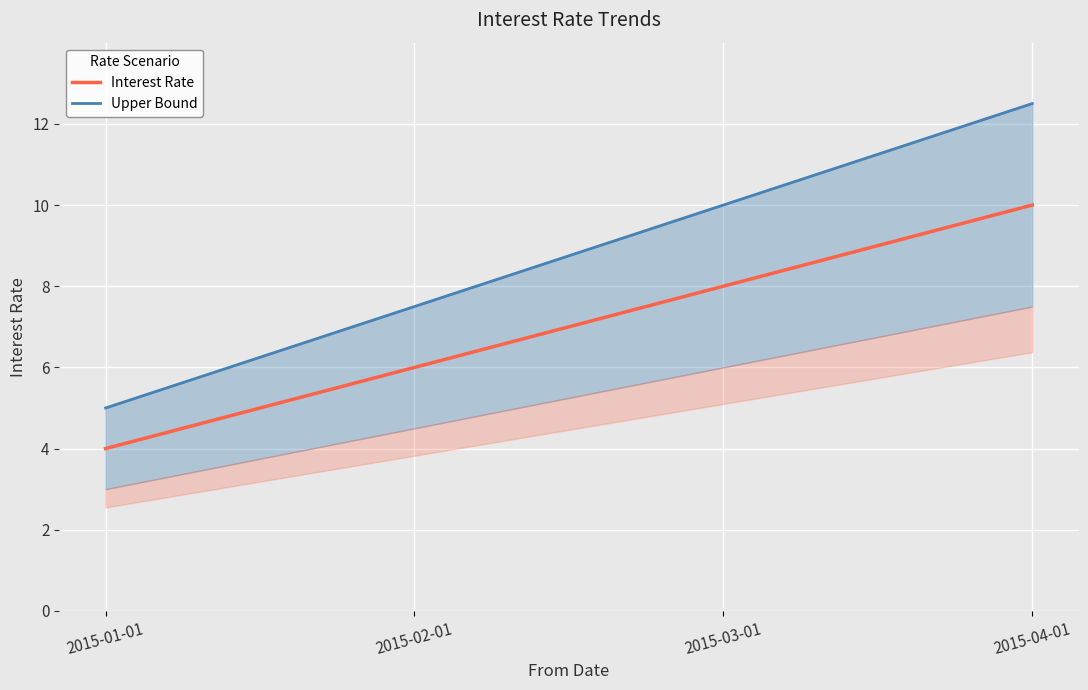

Rank the series by their average value, from highest to lowest.

Upper Bound, Interest Rate